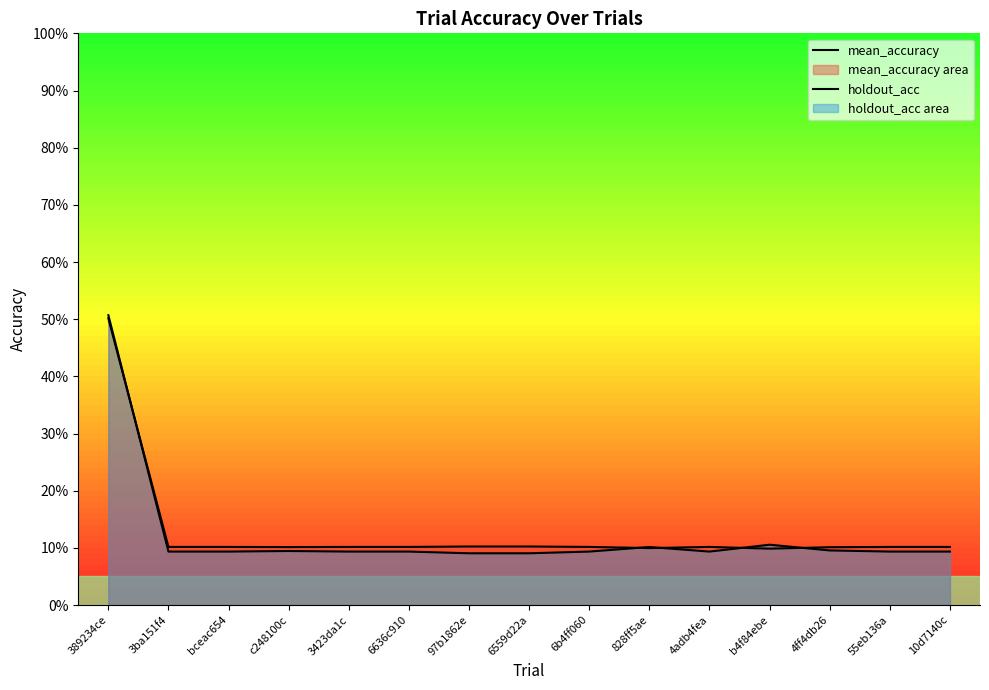

At which category does holdout_acc reach its first local valley?

4adb4fea